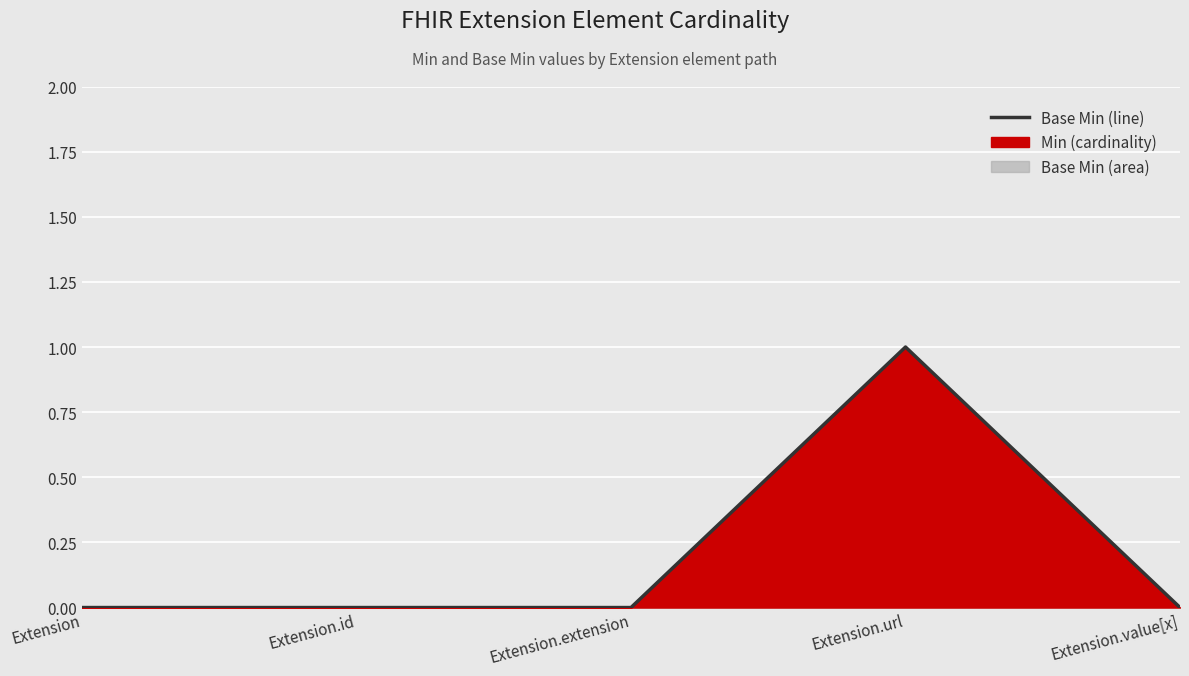

How many lines are shown in the chart?

1